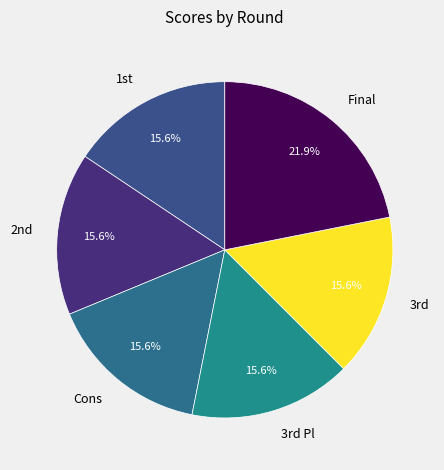

To the nearest percent, what portion does Cons represent?

16%